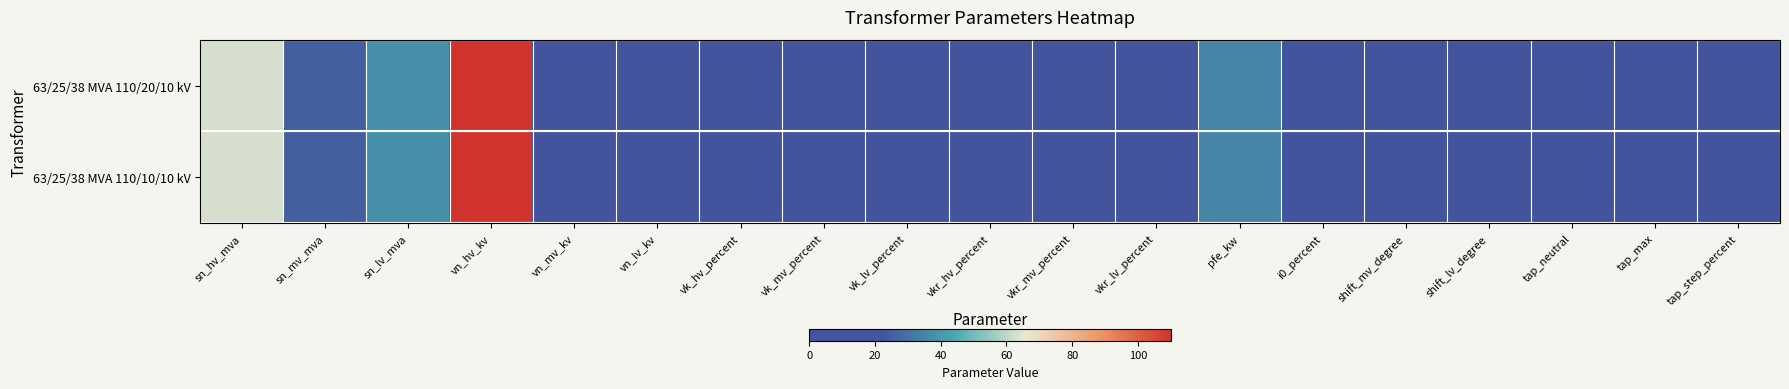

Reading left to right, what are all the values shown in this chart?

63/25/38 MVA 110/20/10 kV: sn_hv_mva=63.0	sn_mv_mva=25.0	sn_lv_mva=38.0	vn_hv_kv=110.0	vn_mv_kv=20.0	vn_lv_kv=10.0	vk_hv_percent=10.4	vk_mv_percent=10.4	vk_lv_percent=10.4	vkr_hv_percent=0.3	vkr_mv_percent=0.3	vkr_lv_percent=0.3	pfe_kw=35.0	i0_percent=0.9	shift_mv_degree=0.0	shift_lv_degree=0.0	tap_neutral=0.0	tap_max=10.0	tap_step_percent=1.2
63/25/38 MVA 110/10/10 kV: sn_hv_mva=63.0	sn_mv_mva=25.0	sn_lv_mva=38.0	vn_hv_kv=110.0	vn_mv_kv=10.0	vn_lv_kv=10.0	vk_hv_percent=10.4	vk_mv_percent=10.4	vk_lv_percent=10.4	vkr_hv_percent=0.3	vkr_mv_percent=0.3	vkr_lv_percent=0.3	pfe_kw=35.0	i0_percent=0.9	shift_mv_degree=0.0	shift_lv_degree=0.0	tap_neutral=0.0	tap_max=10.0	tap_step_percent=1.2